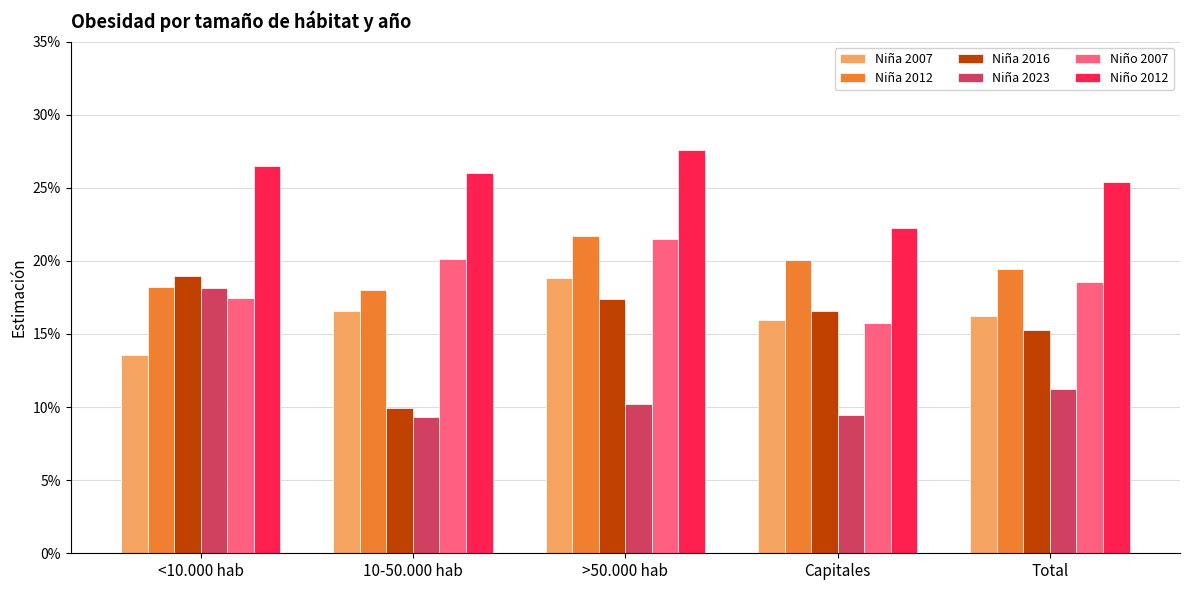

Does the chart contain stacked bars?

No